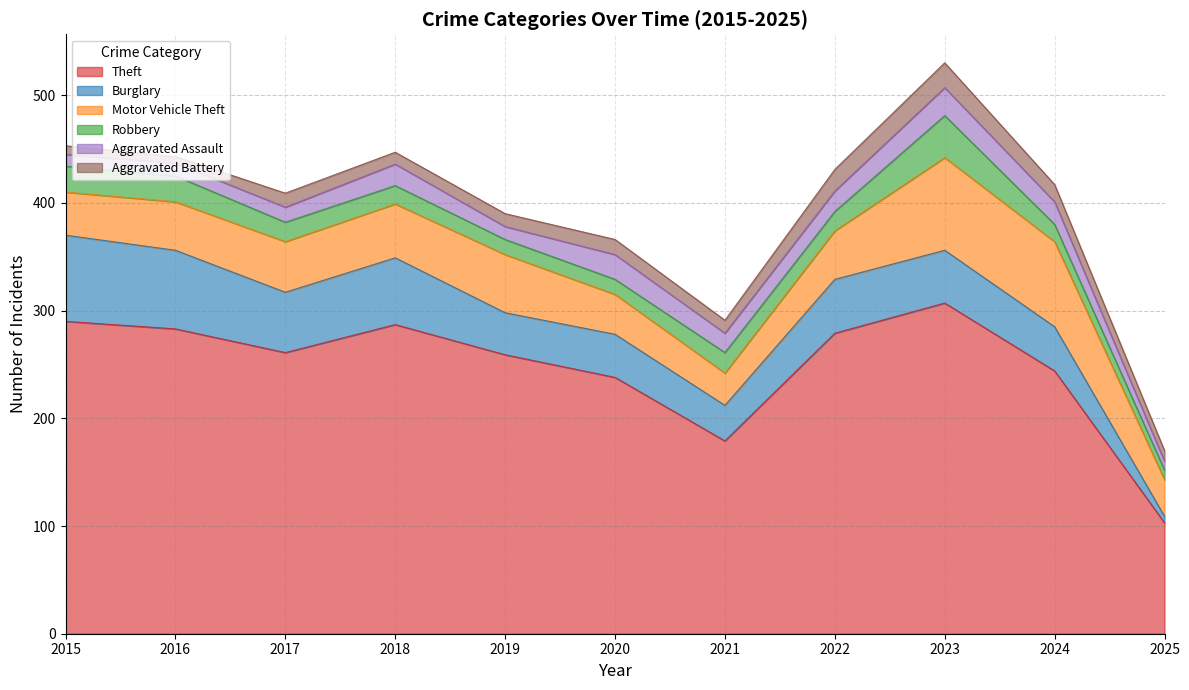

Is the value of Burglary at 2021 greater than the value of Aggravated Battery at 2024?

Yes